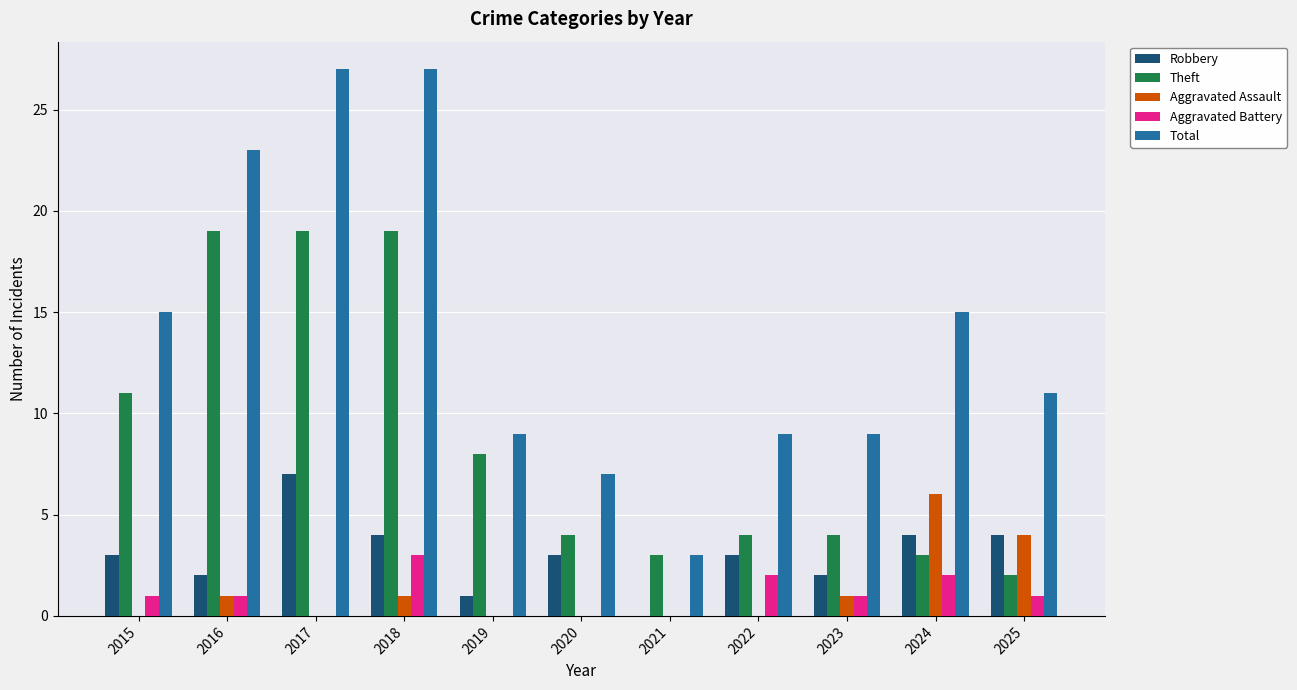

Are the bars horizontal?

No